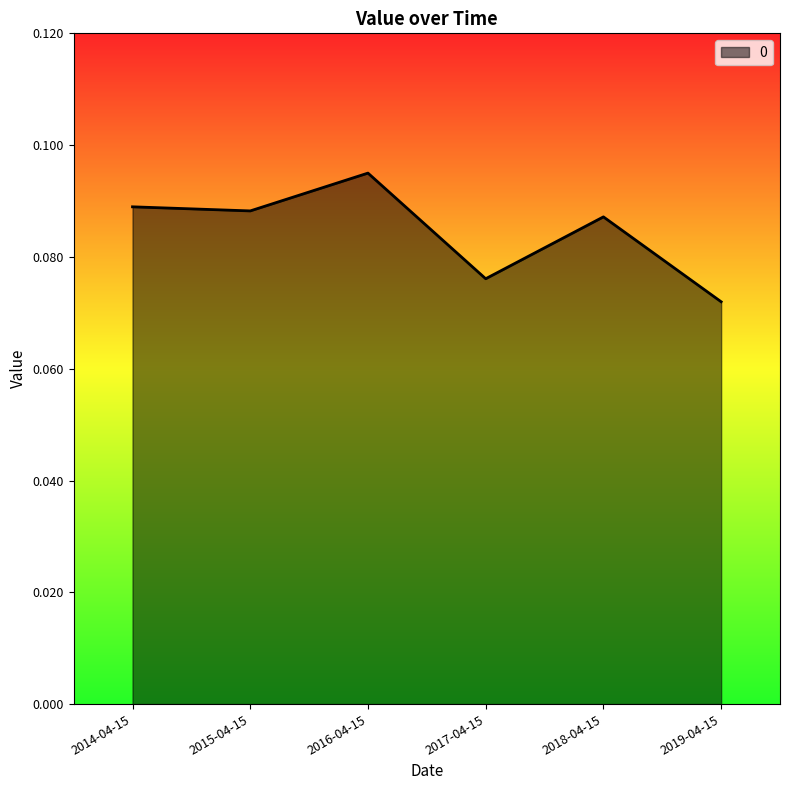

What position from the left is 2015-04-15?

2